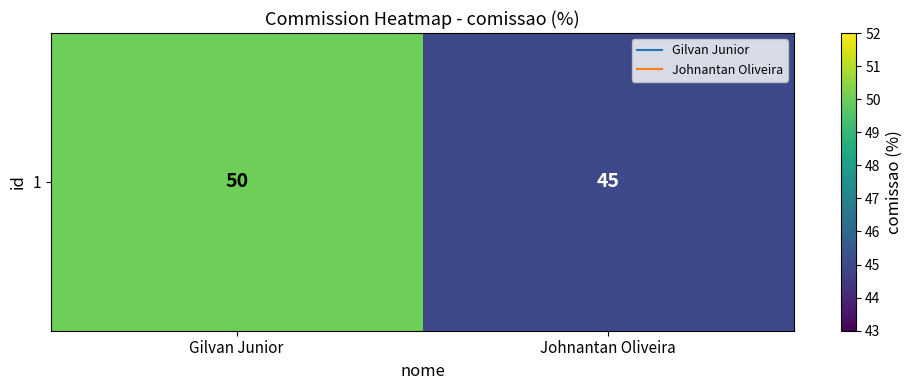

Reading left to right, transcribe all the data shown in this chart.

Gilvan Junior=50	Johnantan Oliveira=45